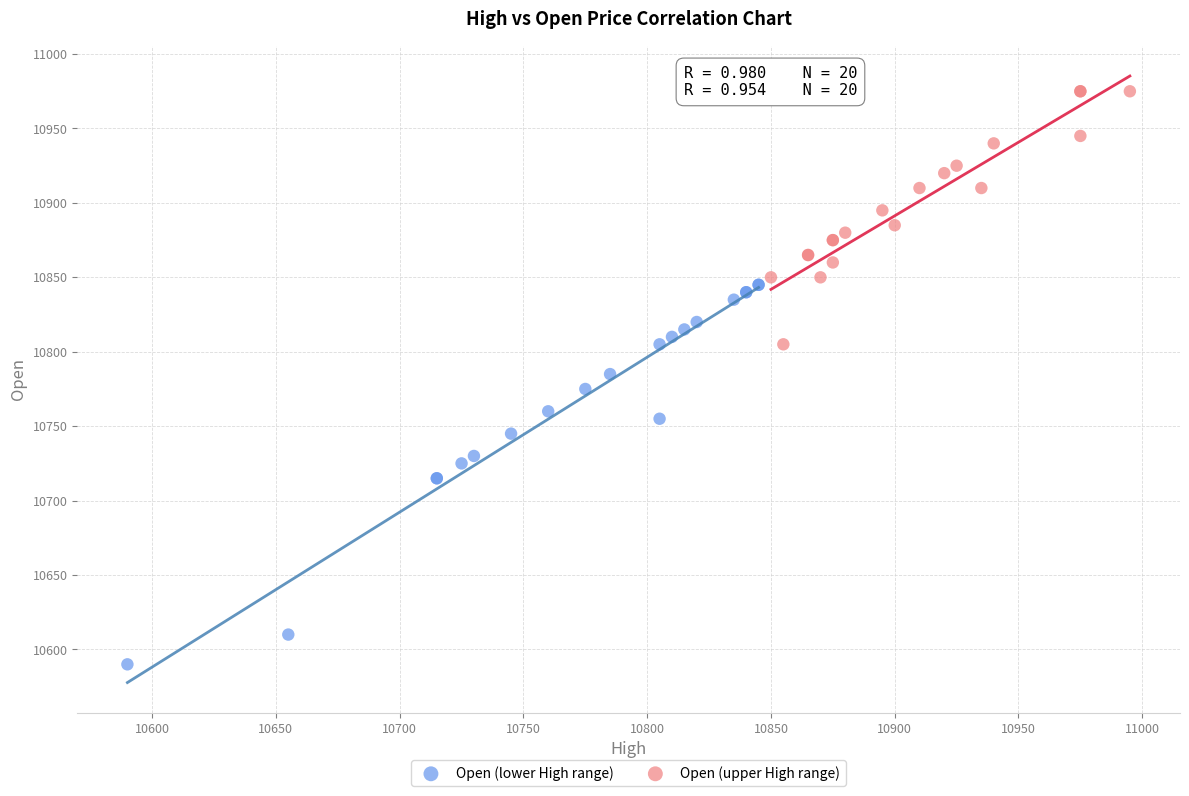

Which series has the widest spread of Y values?

Open (lower High range)